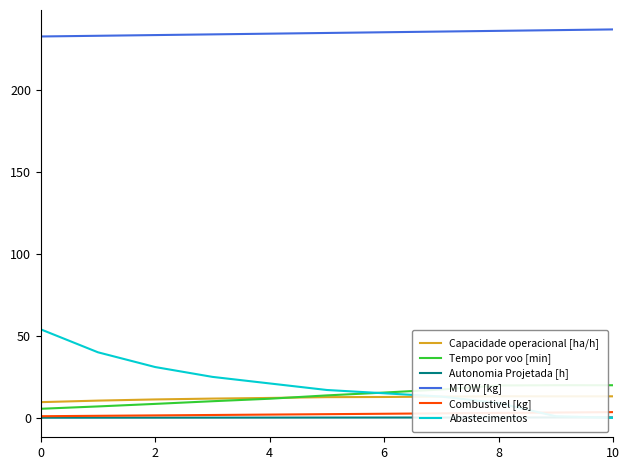

Which category has the highest value across all series?

10